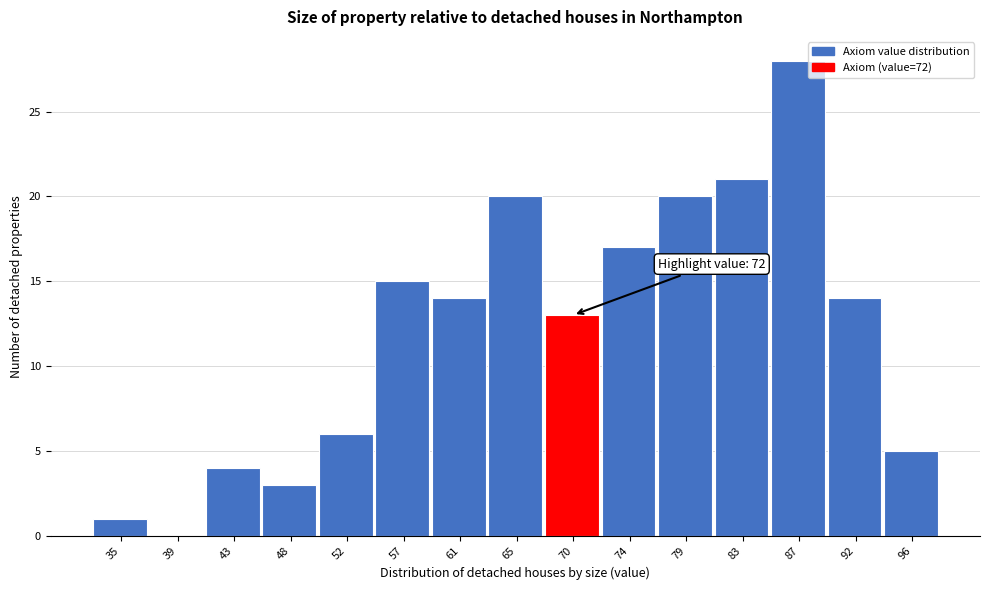

Reading left to right, extract all data points from this chart.

35=1	39=0	43=4	48=3	52=6	57=15	61=14	65=20	70=13	74=17	79=20	83=21	87=28	92=14	96=5